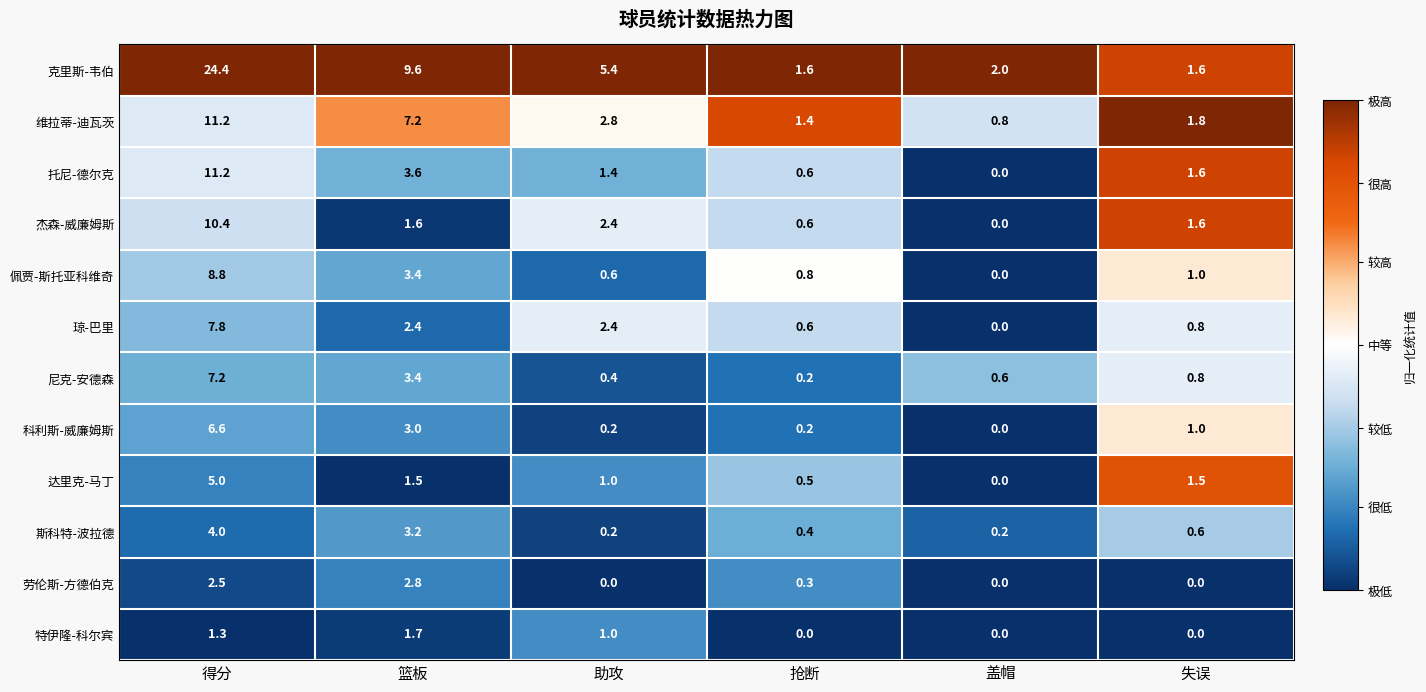

Where is 尼克-安德森 nearest to the value 3?

篮板